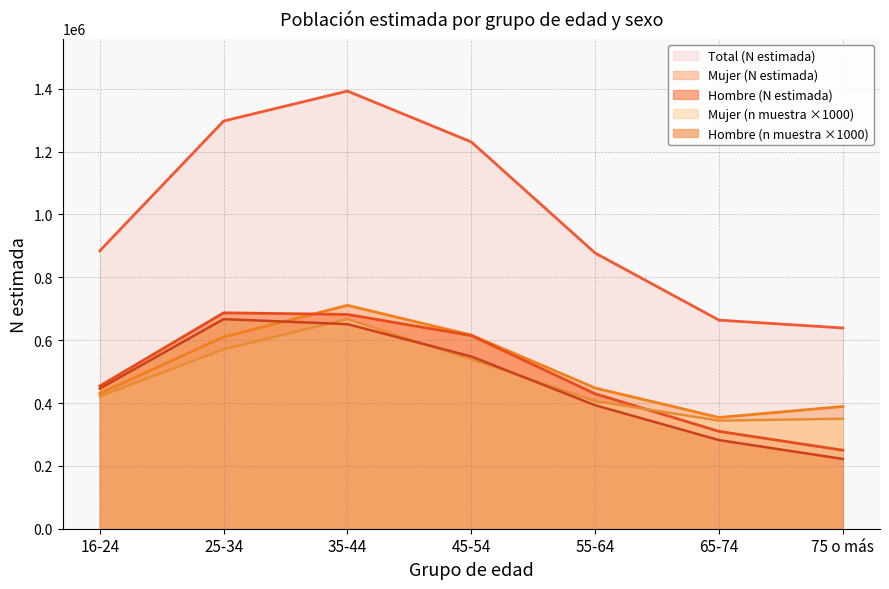

What is the difference between the second highest and minimum values in the Hombre (N estimada) series?

432012